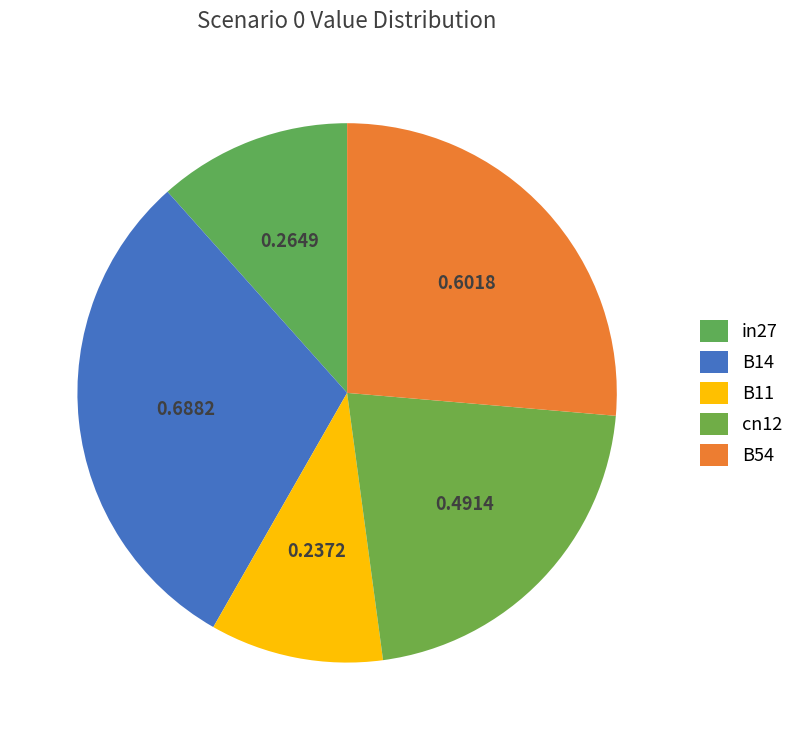

Is there any slice that represents more than half of the pie?

No